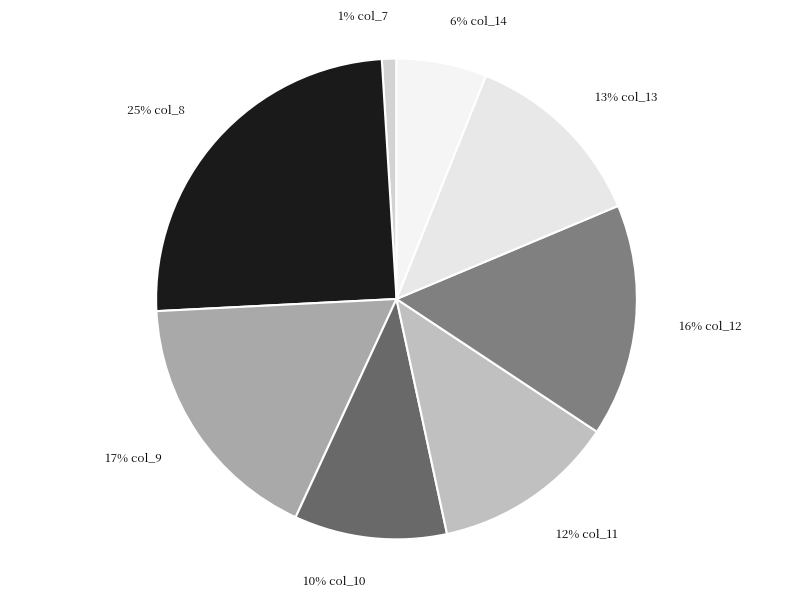

How many segments does this pie chart have?

8